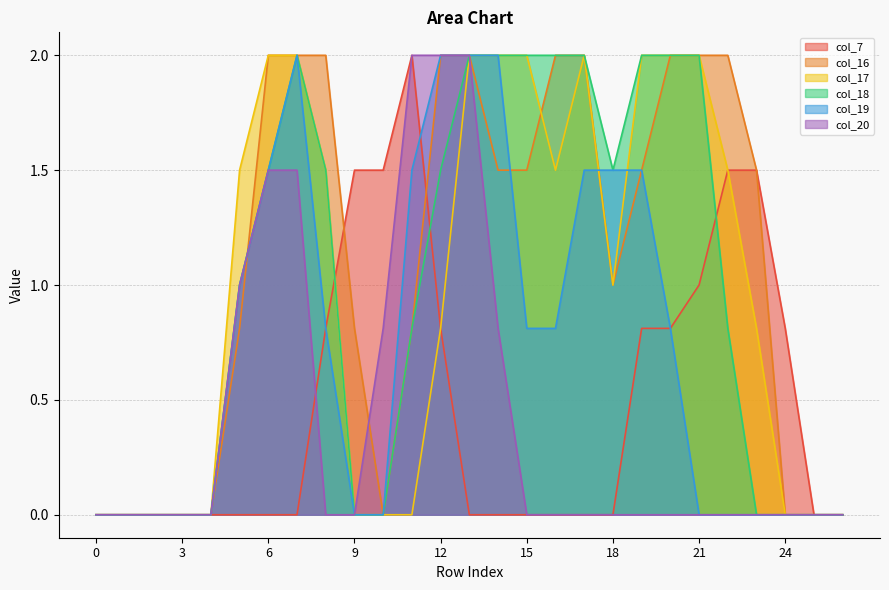

Reading left to right, what are all the values shown in this chart?

col_7: 0=0.0	1=0.0	2=0.0	3=0.0	4=0.0	5=0.0	6=0.0	7=0.0	8=0.8	9=1.5	10=1.5	11=2.0	12=0.8	13=0.0	14=0.0	15=0.0	16=0.0	17=0.0	18=0.0	19=0.8	20=0.8	21=1.0	22=1.5	23=1.5	24=0.8	25=0.0	26=0.0
col_16: 0=0.0	1=0.0	2=0.0	3=0.0	4=0.0	5=0.8	6=2.0	7=2.0	8=2.0	9=0.8	10=0.0	11=0.8	12=2.0	13=2.0	14=1.5	15=1.5	16=2.0	17=2.0	18=1.0	19=1.5	20=2.0	21=2.0	22=2.0	23=1.5	24=0.0	25=0.0	26=0.0
col_17: 0=0.0	1=0.0	2=0.0	3=0.0	4=0.0	5=1.5	6=2.0	7=2.0	8=1.5	9=0.0	10=0.0	11=0.0	12=0.8	13=2.0	14=2.0	15=2.0	16=1.5	17=2.0	18=1.0	19=2.0	20=2.0	21=2.0	22=1.5	23=0.8	24=0.0	25=0.0	26=0.0
col_18: 0=0.0	1=0.0	2=0.0	3=0.0	4=0.0	5=1.0	6=1.5	7=2.0	8=1.5	9=0.0	10=0.0	11=0.8	12=1.5	13=2.0	14=2.0	15=2.0	16=2.0	17=2.0	18=1.5	19=2.0	20=2.0	21=2.0	22=0.8	23=0.0	24=0.0	25=0.0	26=0.0
col_19: 0=0.0	1=0.0	2=0.0	3=0.0	4=0.0	5=1.0	6=1.5	7=2.0	8=0.8	9=0.0	10=0.0	11=1.5	12=2.0	13=2.0	14=2.0	15=0.8	16=0.8	17=1.5	18=1.5	19=1.5	20=0.8	21=0.0	22=0.0	23=0.0	24=0.0	25=0.0	26=0.0
col_20: 0=0.0	1=0.0	2=0.0	3=0.0	4=0.0	5=1.0	6=1.5	7=1.5	8=0.0	9=0.0	10=0.8	11=2.0	12=2.0	13=2.0	14=0.8	15=0.0	16=0.0	17=0.0	18=0.0	19=0.0	20=0.0	21=0.0	22=0.0	23=0.0	24=0.0	25=0.0	26=0.0